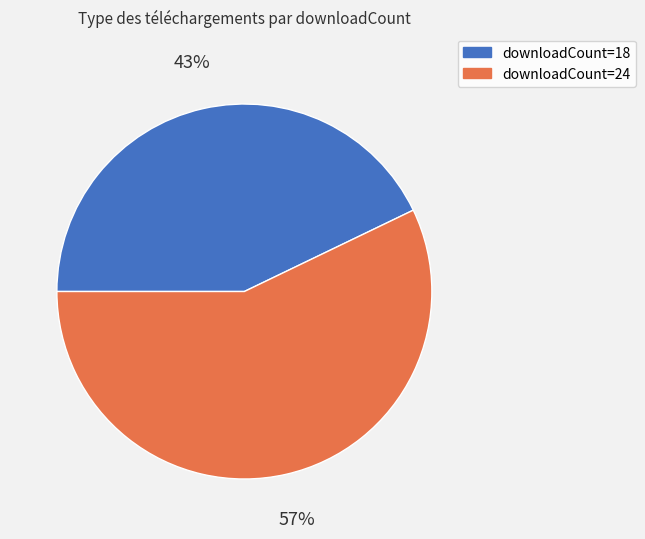

Do downloadCount=24 and downloadCount=18 together represent more than half of the pie?

Yes